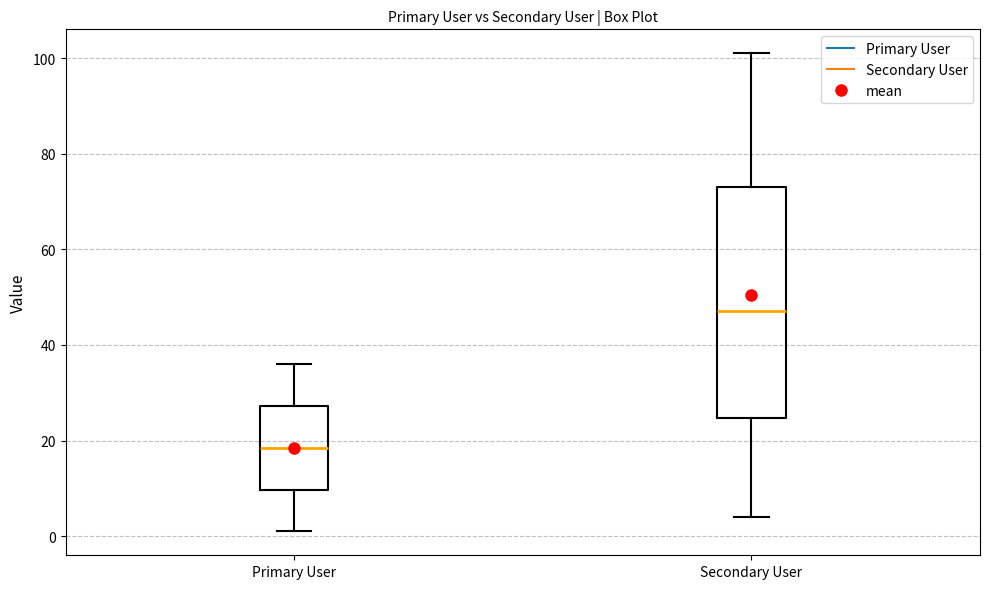

Reading left to right, transcribe this box plot: for each box, give where its median line is, the range the box spans, and where its two whiskers end, as read against the y-axis. The values are not printed on the chart, so give them approximately, as read against the axis.

Primary User: median 18, box 10 to 28, whiskers 2 to 36
Secondary User: median 48, box 24 to 74, whiskers 4 to 102